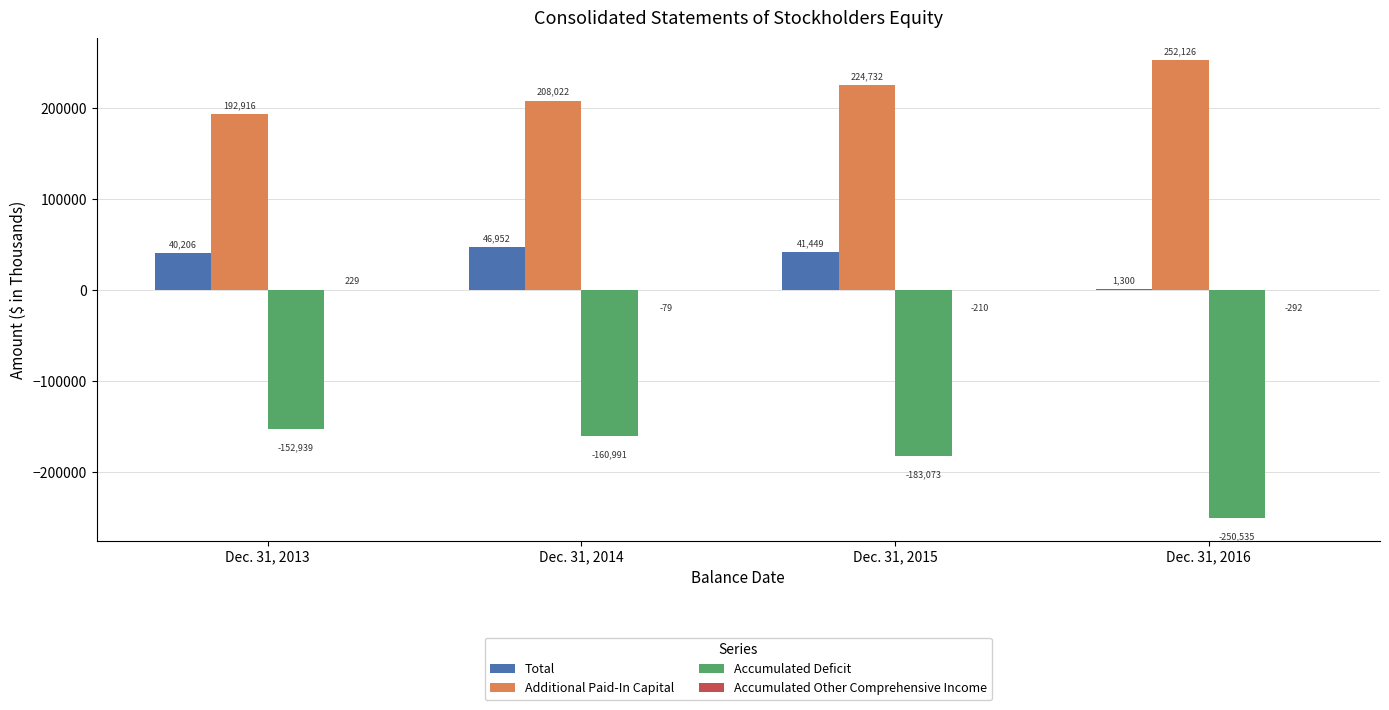

At which label does Total reach its peak?

Dec. 31, 2014